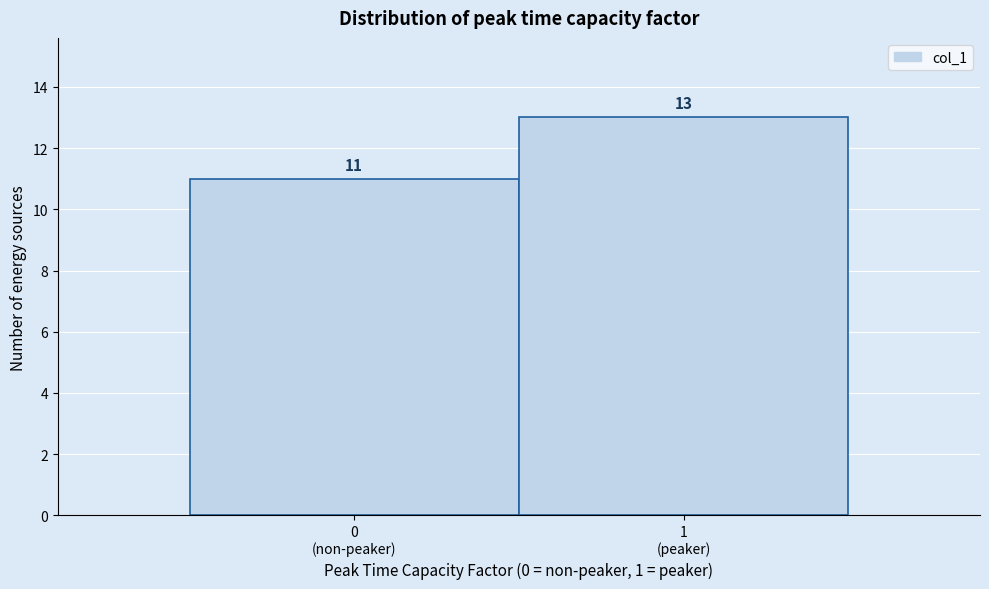

Reading right to left, what are all the values shown in this chart?

13	11